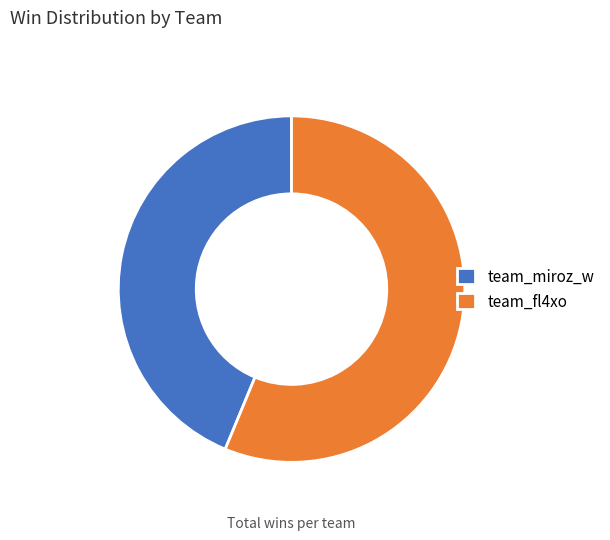

Combined, do team_fl4xo and team_miroz_w account for over 50%?

Yes